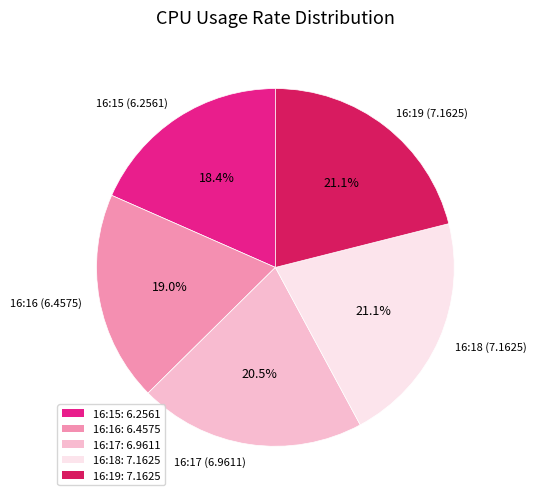

Which has a higher value, 16:16 (6.4575) or 16:17 (6.9611)?

16:17 (6.9611)